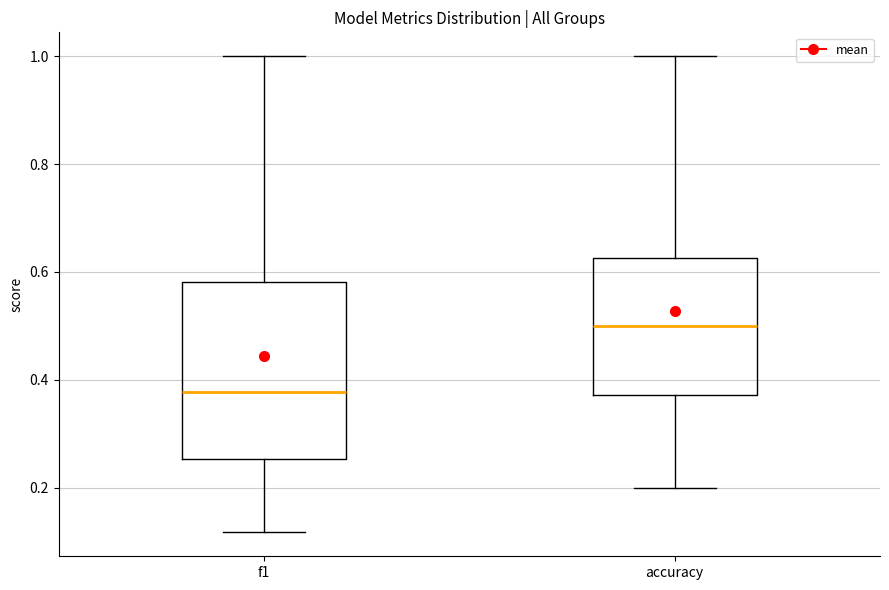

Reading left to right, transcribe this box plot: for each box, give where its median line is, the range the box spans, and where its two whiskers end, as read against the y-axis. The values are not printed on the chart, so give them approximately, as read against the axis.

f1: median 0.38, box 0.26 to 0.58, whiskers 0.12 to 1.00
accuracy: median 0.50, box 0.38 to 0.62, whiskers 0.20 to 1.00